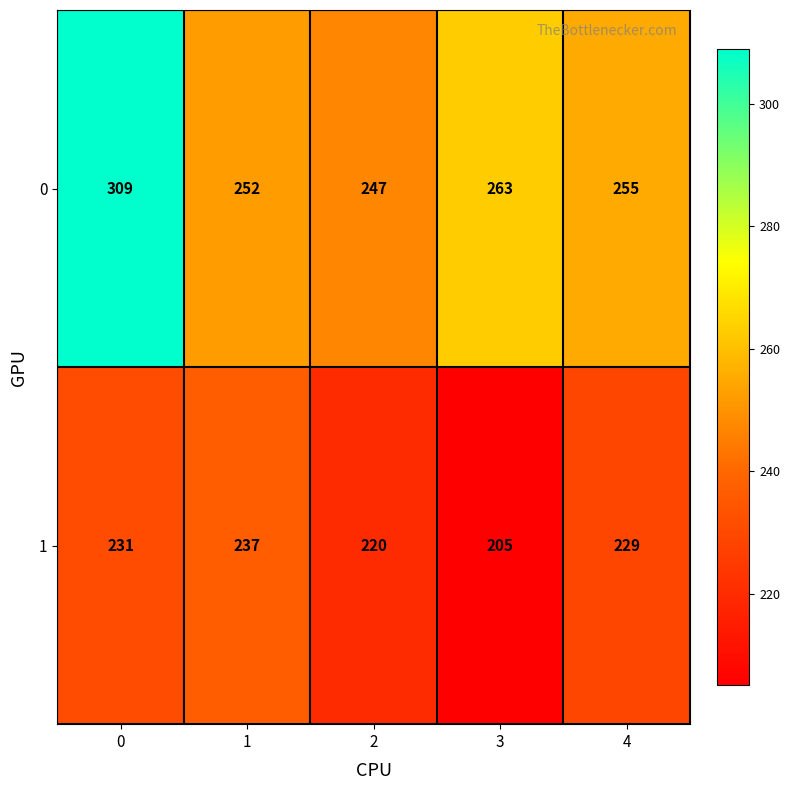

Rank the series by their average value, from highest to lowest.

0, 1